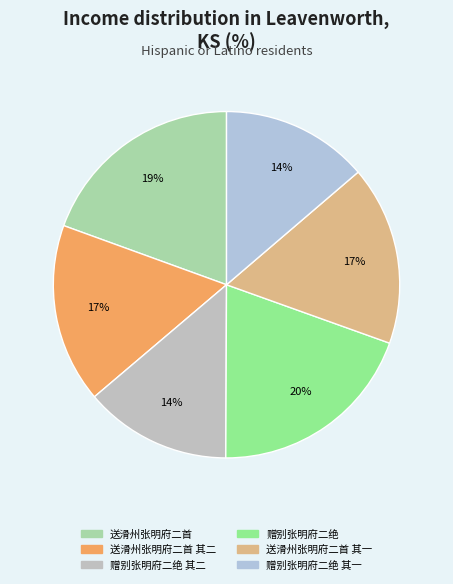

To the nearest percent, what is the average slice percentage?

17%